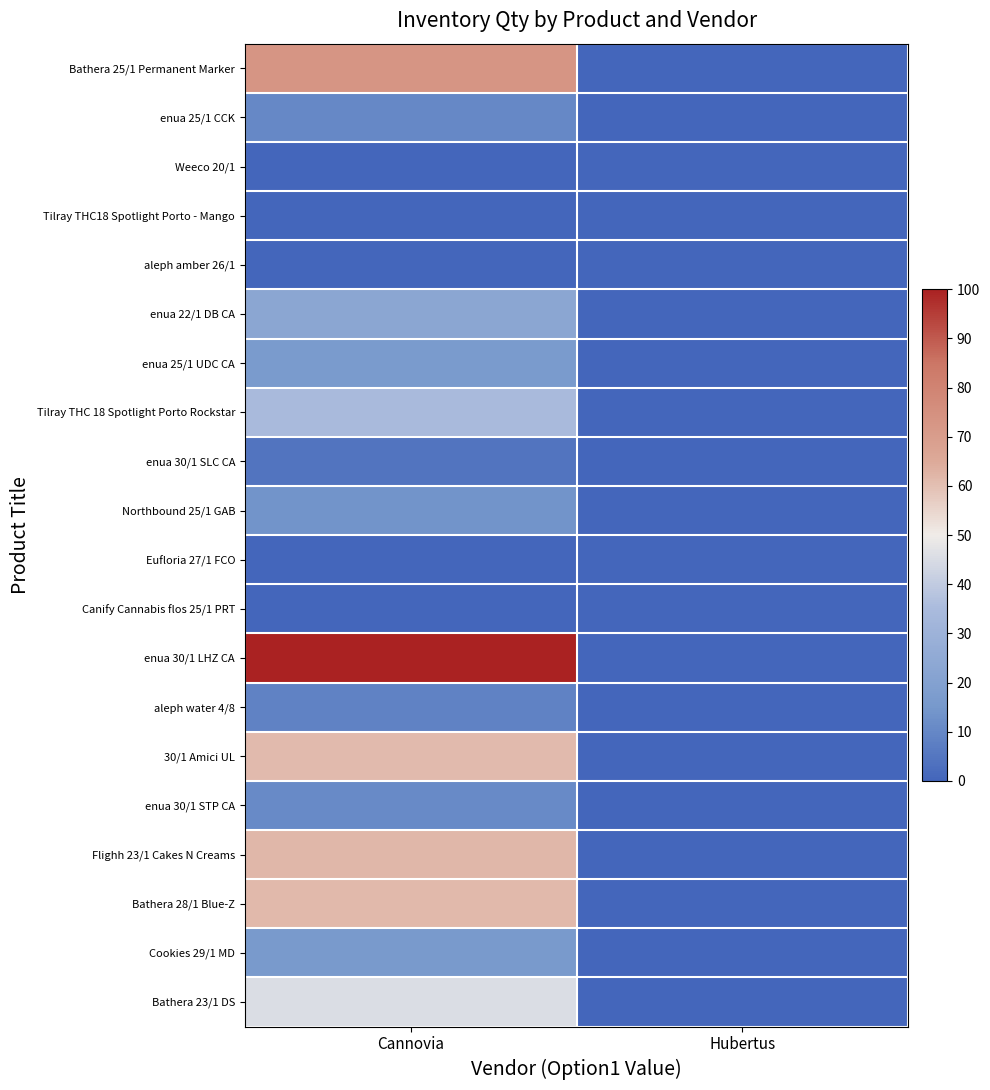

Reading left to right, transcribe all the data shown in this chart.

Bathera 25/1 Permanent Marker: Сannovia=72.7	Hubertus=0.0
enua 25/1 CCK: Сannovia=10.4	Hubertus=0.0
Weeco 20/1: Сannovia=0.0	Hubertus=0.0
Tilray THC18 Spotlight Porto - Mango: Сannovia=0.1	Hubertus=0.0
aleph amber 26/1: Сannovia=0.0	Hubertus=0.0
enua 22/1 DB CA: Сannovia=23.2	Hubertus=0.0
enua 25/1 UDC CA: Сannovia=16.7	Hubertus=0.0
Tilray THC 18 Spotlight Porto Rockstar: Сannovia=35.1	Hubertus=0.0
enua 30/1 SLC CA: Сannovia=4.7	Hubertus=0.0
Northbound 25/1 GAB: Сannovia=14.0	Hubertus=0.0
Eufloria 27/1 FCO: Сannovia=0.0	Hubertus=0.0
Canify Cannabis flos 25/1 PRT: Сannovia=0.0	Hubertus=0.0
enua 30/1 LHZ CA: Сannovia=100.0	Hubertus=0.0
aleph water 4/8: Сannovia=8.6	Hubertus=0.0
30/1 Amici UL: Сannovia=61.3	Hubertus=0.0
enua 30/1 STP CA: Сannovia=10.6	Hubertus=0.0
Flighh 23/1 Cakes N Creams: Сannovia=62.0	Hubertus=0.0
Bathera 28/1 Blue-Z: Сannovia=61.7	Hubertus=0.0
Cookies 29/1 MD: Сannovia=16.2	Hubertus=0.0
Bathera 23/1 DS: Сannovia=45.4	Hubertus=0.0